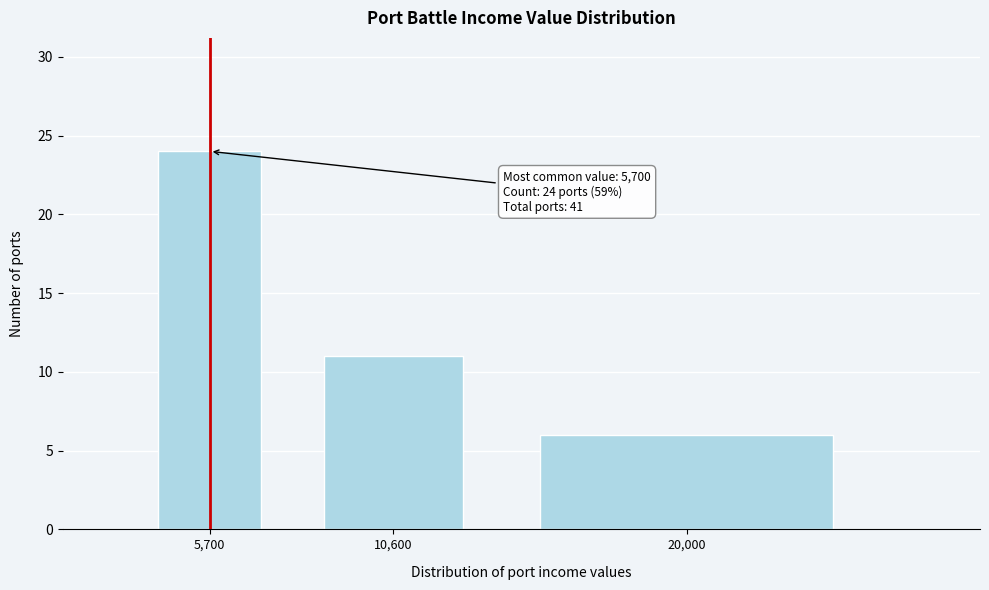

Reading left to right, list all the values displayed in this chart.

5,700=24	10,600=11	20,000=6